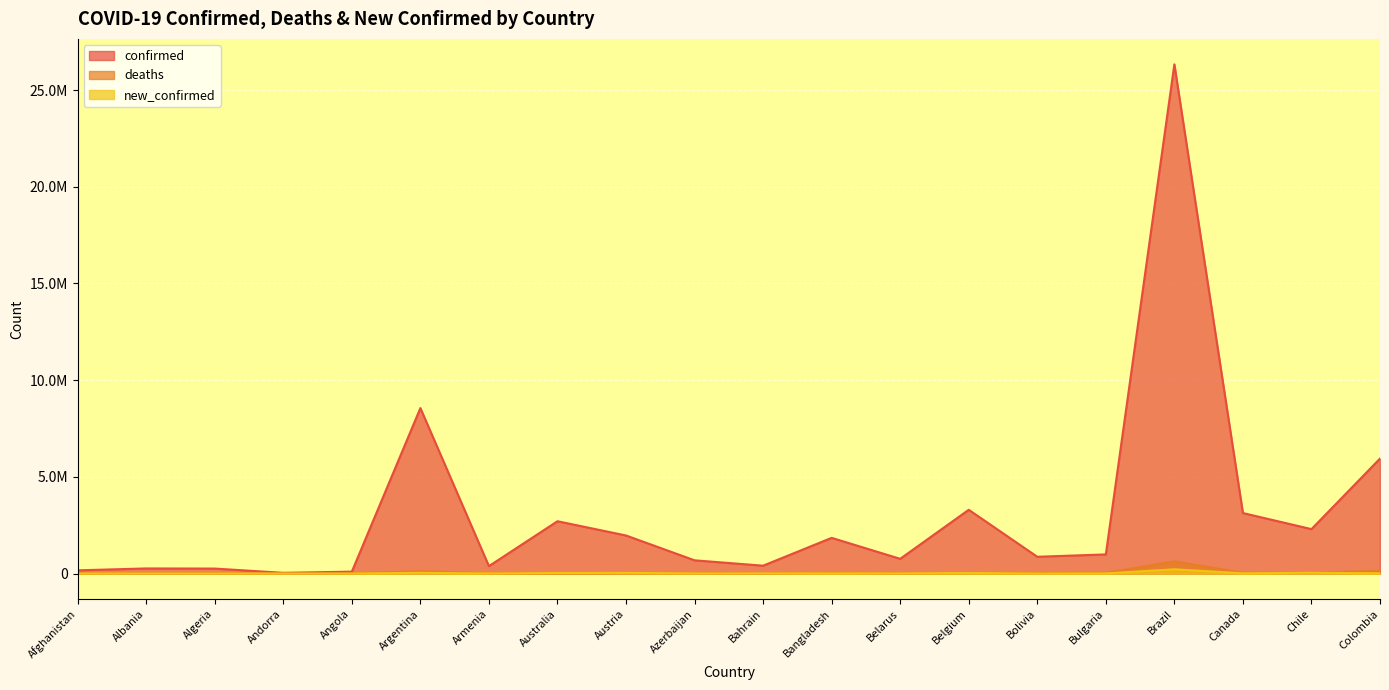

At which category does confirmed reach its first local valley?

Andorra